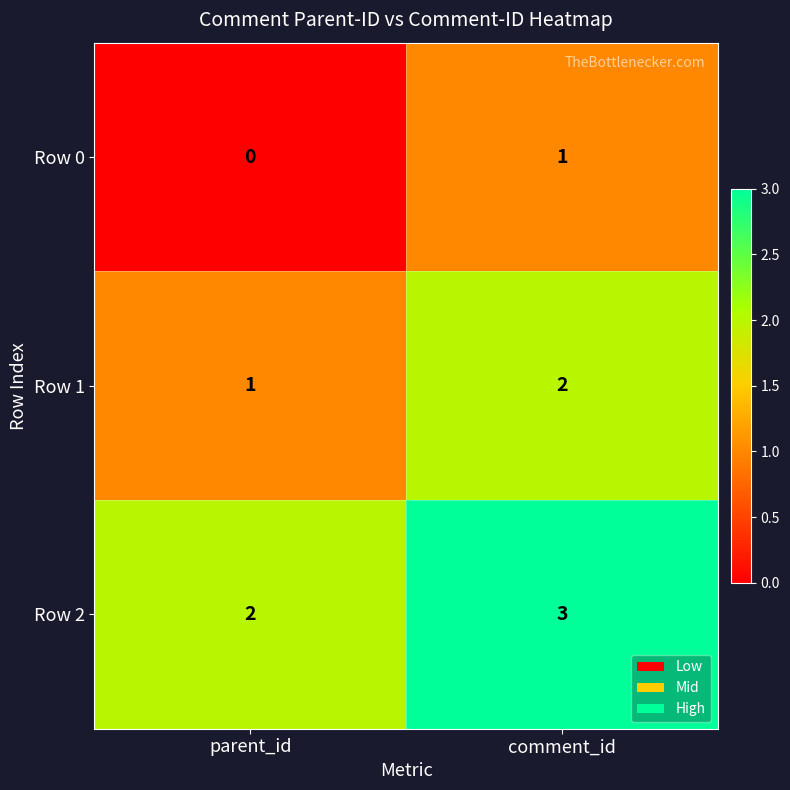

What is the maximum value for Row 2?

3